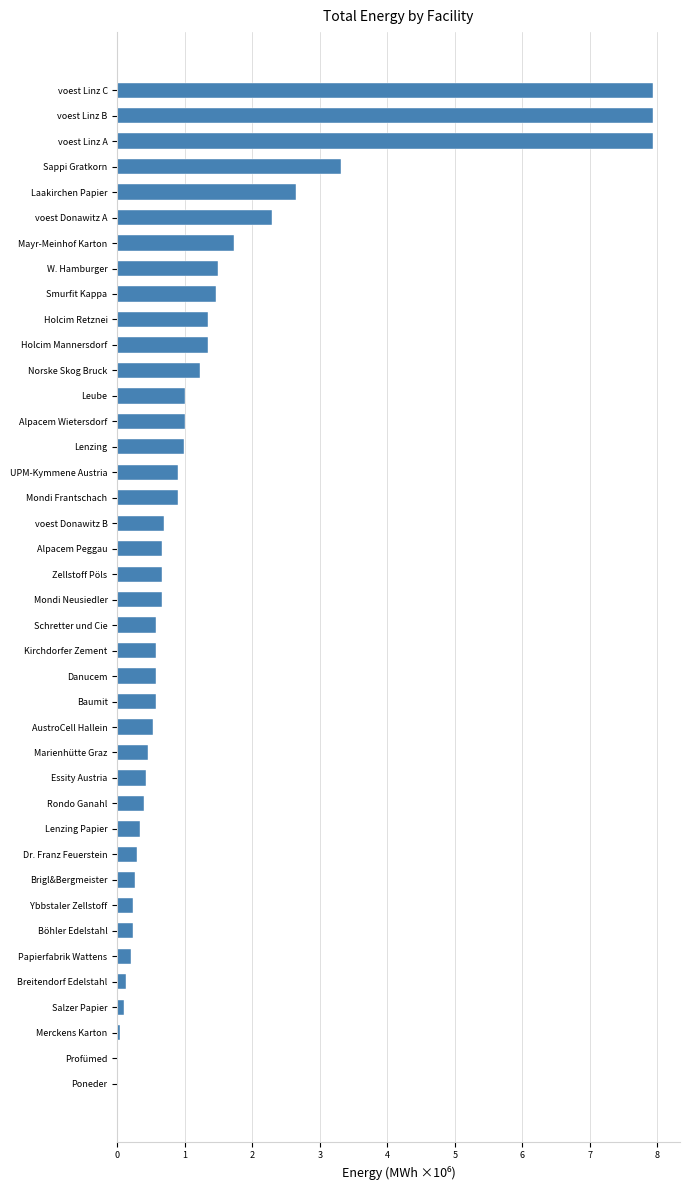

True or false: the data shows 1.7 at Mayr-Meinhof Karton.

True